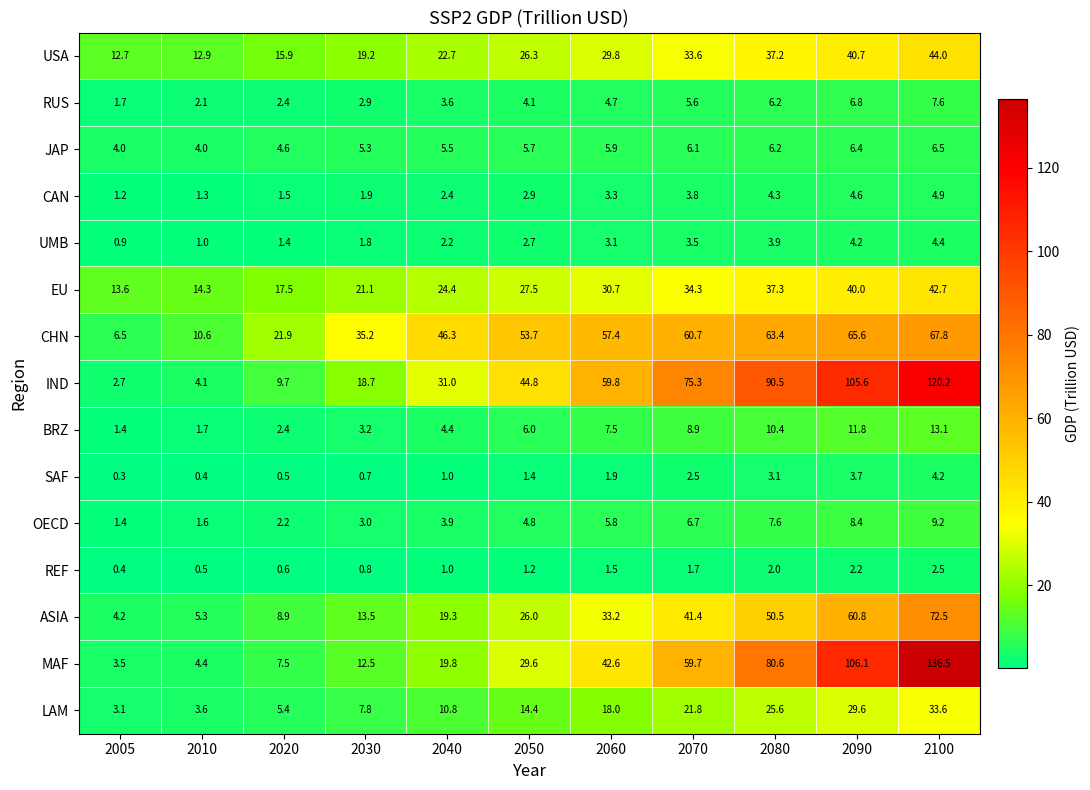

Which series has the largest total across all categories?

IND